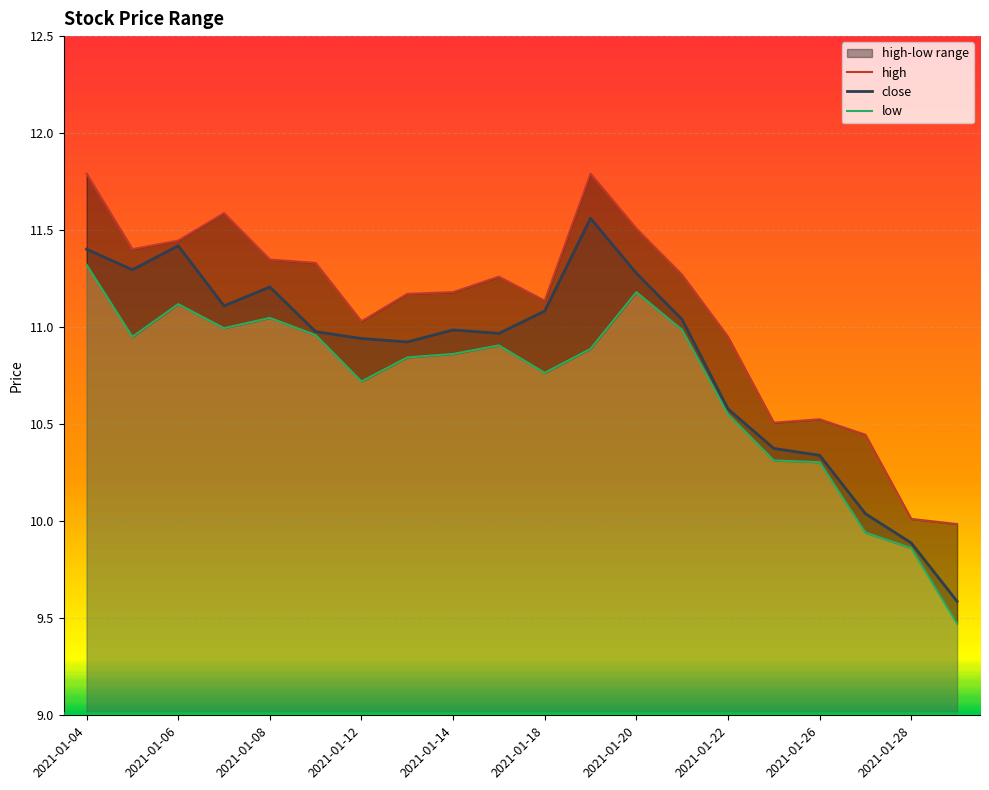

In low, how many points are lower than both neighbors (excluding endpoints)?

4